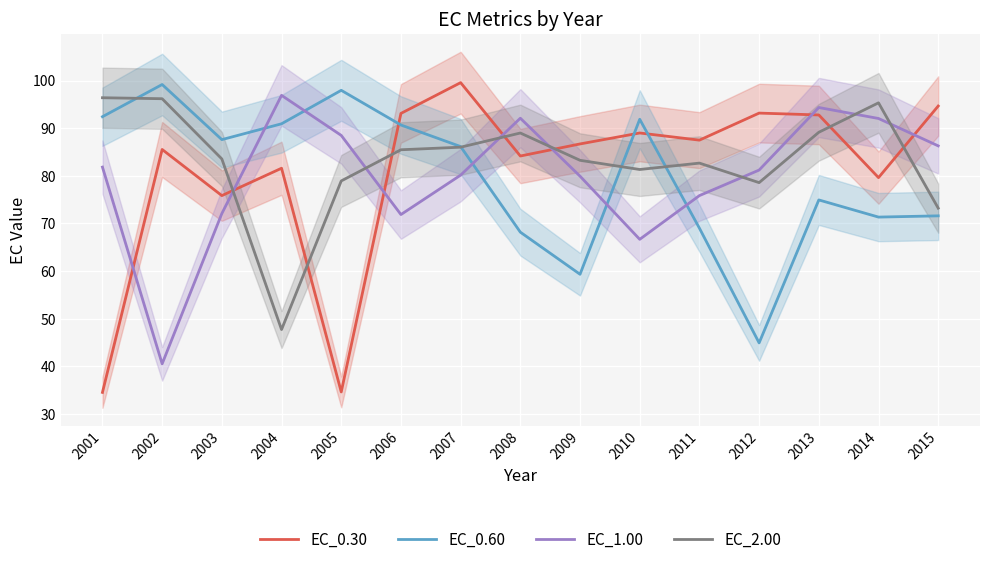

Reading left to right, transcribe all the data shown in this chart.

EC_0.30: 34.5	85.5	75.9	81.6	34.6	93.1	99.6	84.2	86.7	89.0	87.5	93.2	92.8	79.6	94.6
EC_0.60: 92.4	99.2	87.6	90.9	97.9	90.7	86.1	68.2	59.3	91.9	69.0	44.9	74.9	71.3	71.6
EC_1.00: 81.8	40.5	72.1	96.9	88.5	71.9	80.1	92.1	79.9	66.7	75.9	81.2	94.3	92.0	86.3
EC_2.00: 96.4	96.2	83.5	47.7	78.9	85.5	86.0	89.0	83.3	81.3	82.7	78.6	89.1	95.3	73.2